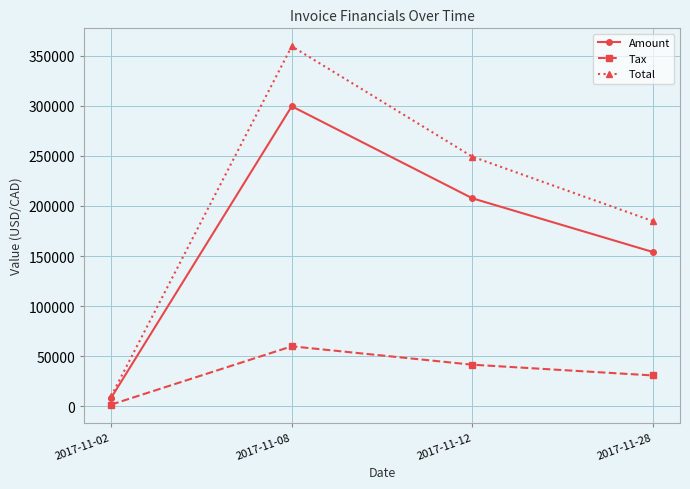

What is the value of the Amount point at the 2nd from the left?

299510.0